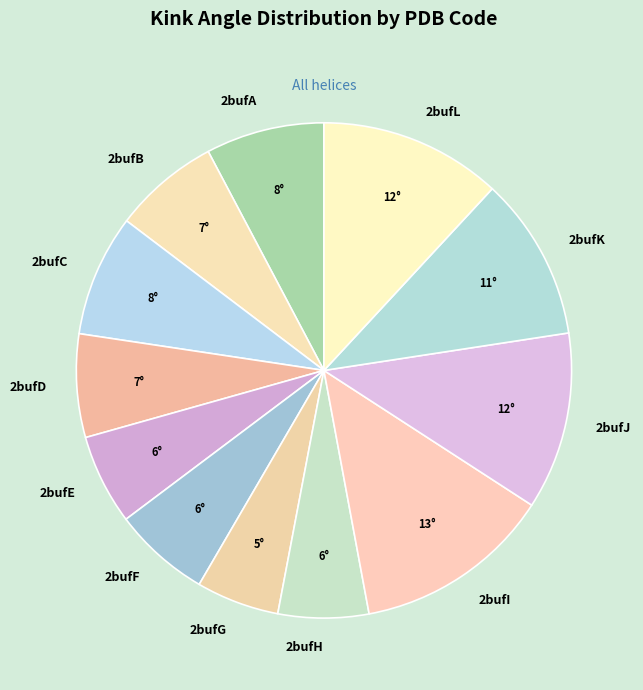

What is the largest slice in the pie chart?

2bufI